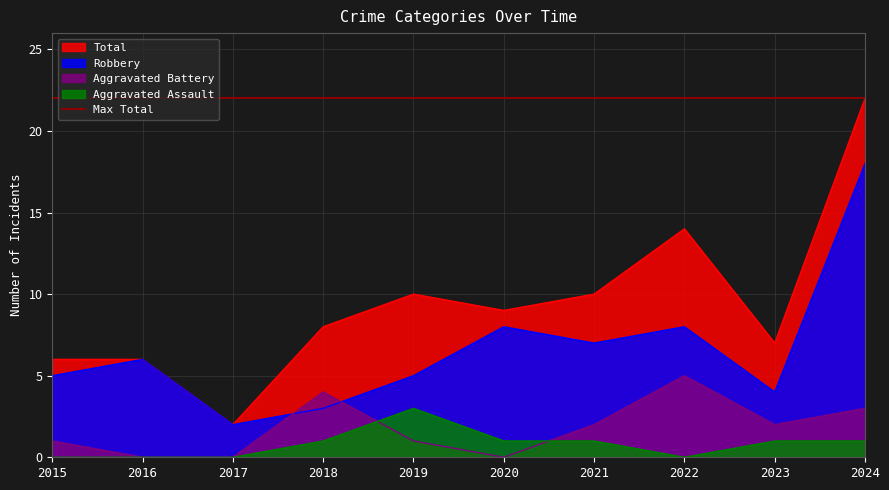

The Aggravated Assault series shows -2 at 2015. True or false?

False